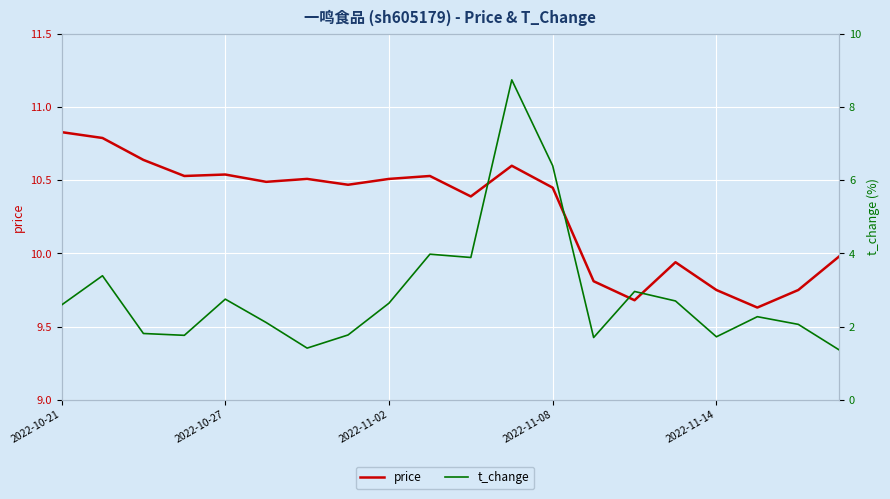

Is it true that t_change equals 1.7 at 2022-11-14?

True